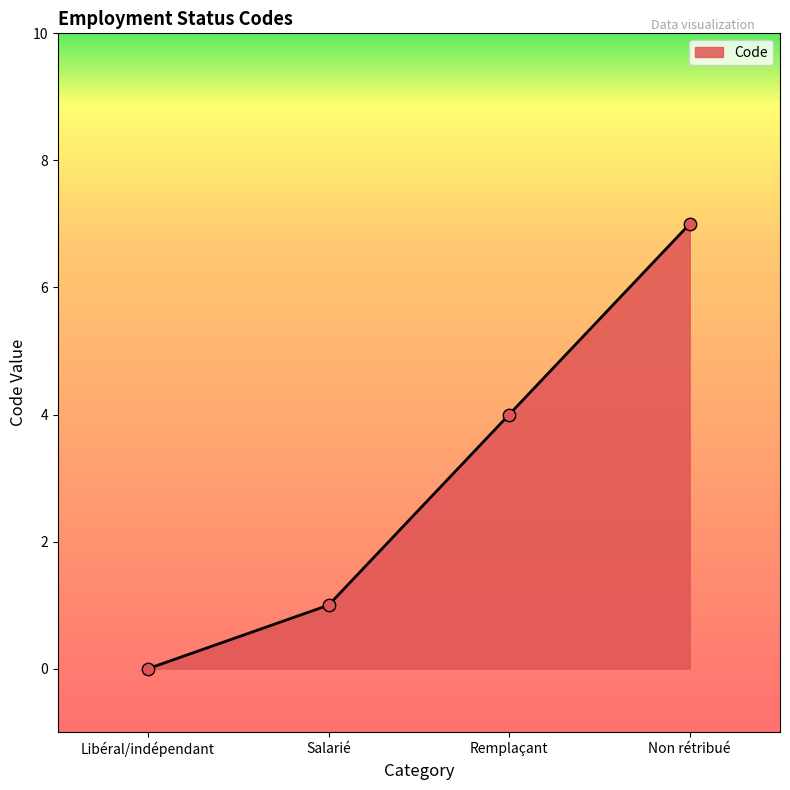

Which has a higher value, Libéral/indépendant or Salarié?

Salarié